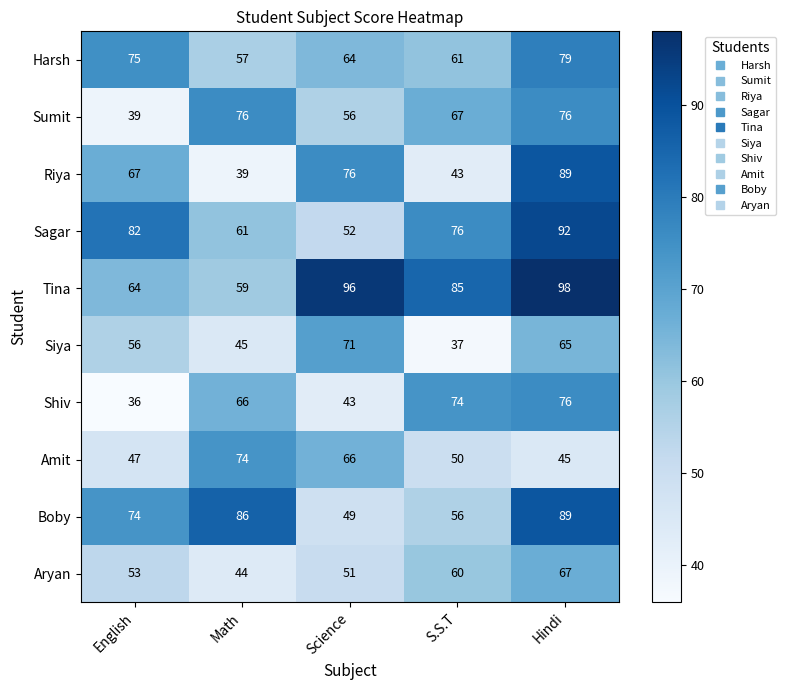

The Tina series shows 136 at Hindi. True or false?

False